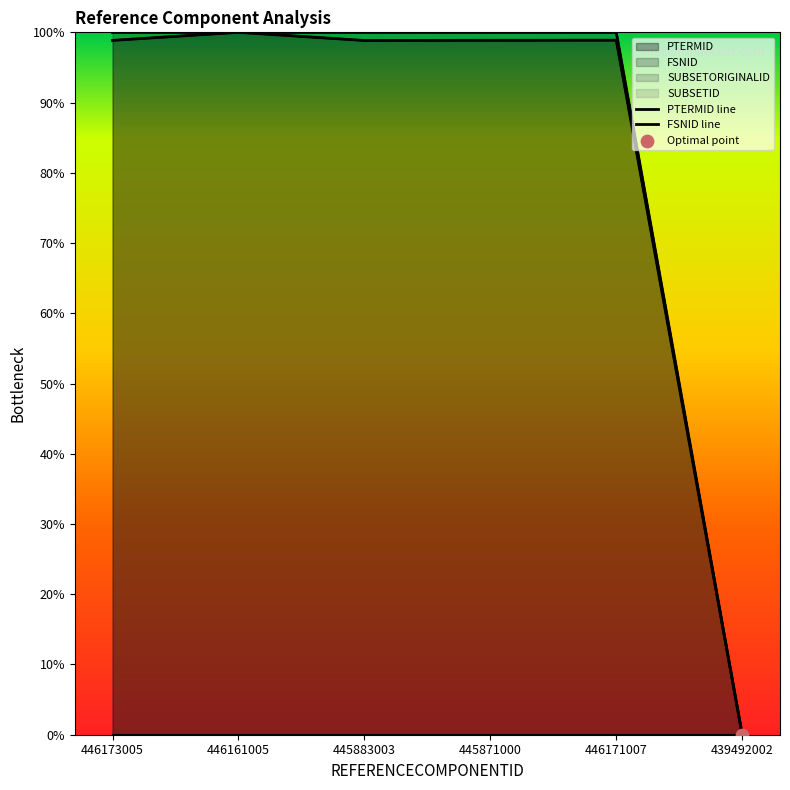

Which series reaches the maximum Y coordinate?

PTERMID